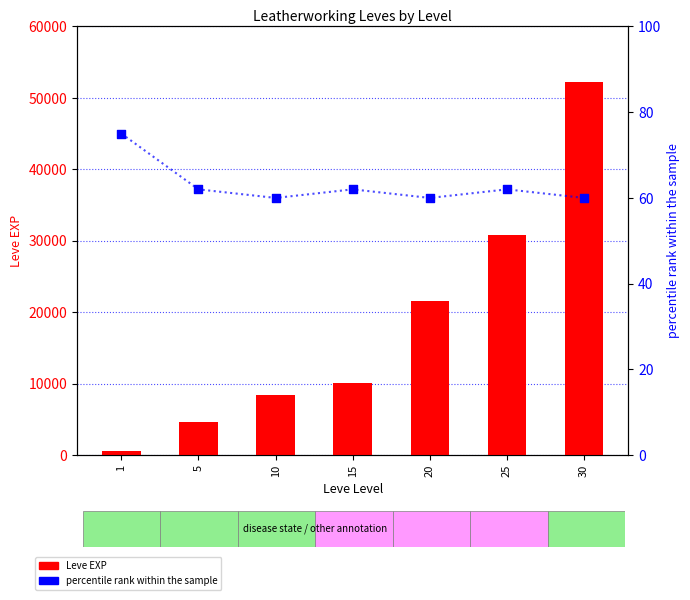

Which series has the largest total across all categories?

Leve EXP